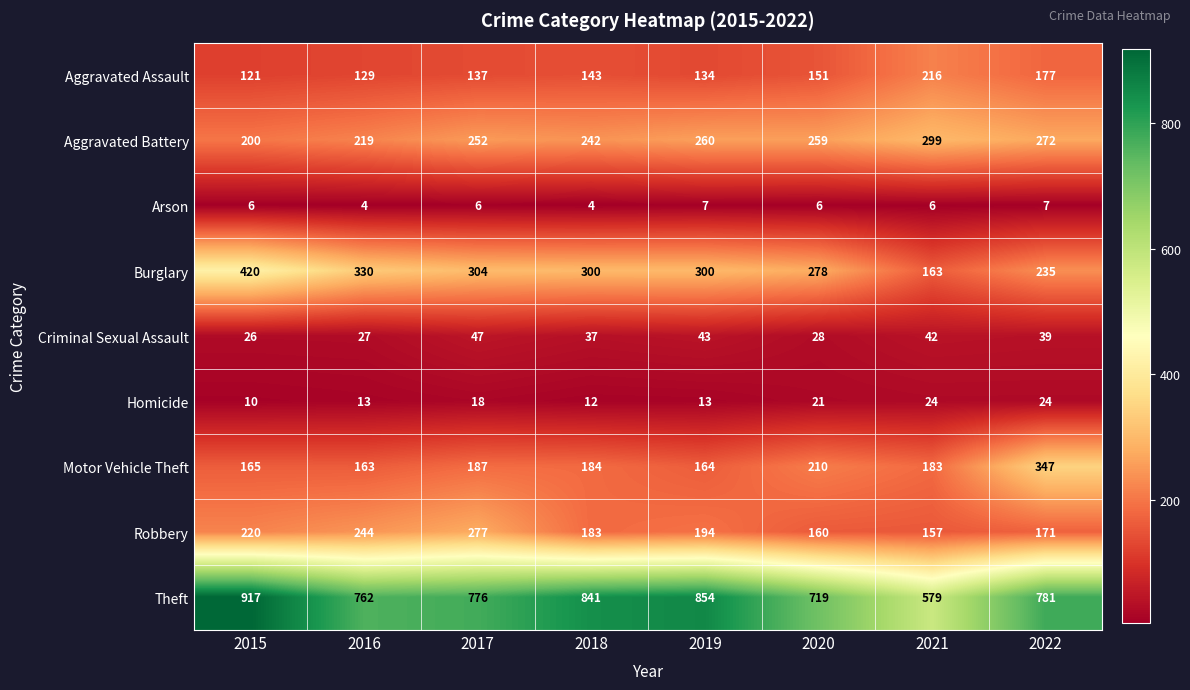

What is the sum of all Theft values?

6229